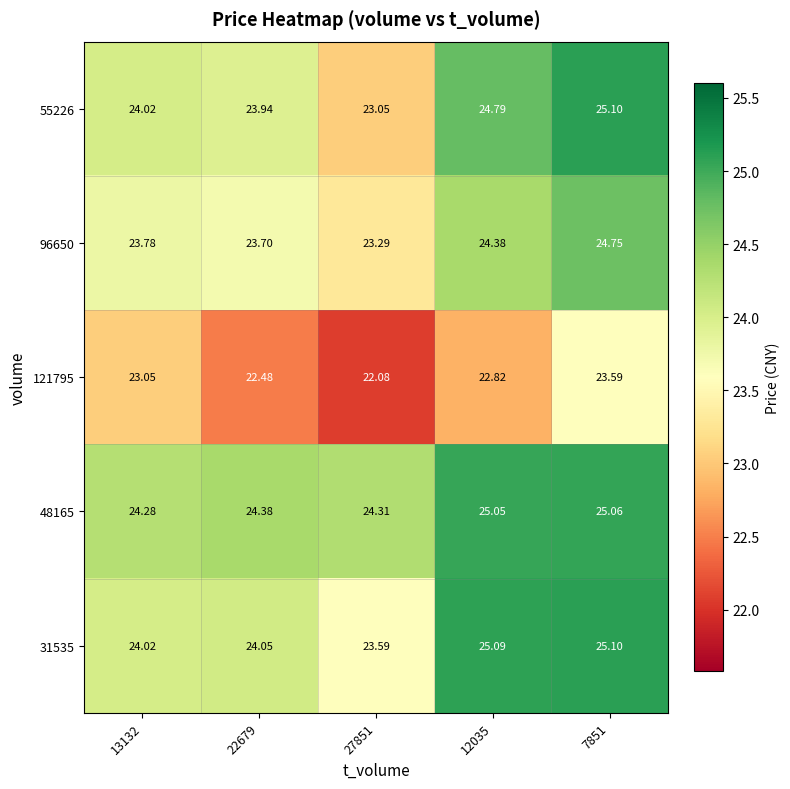

Is the value of 55226 at 12035 greater than the value of 121795 at 22679?

Yes